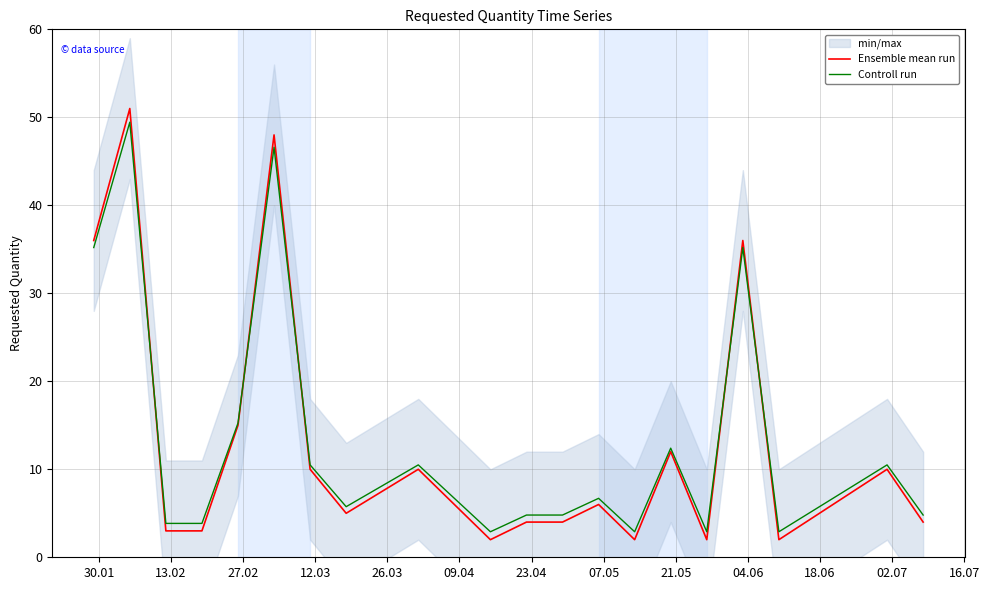

What is the minimum value shown in the chart?

2.0